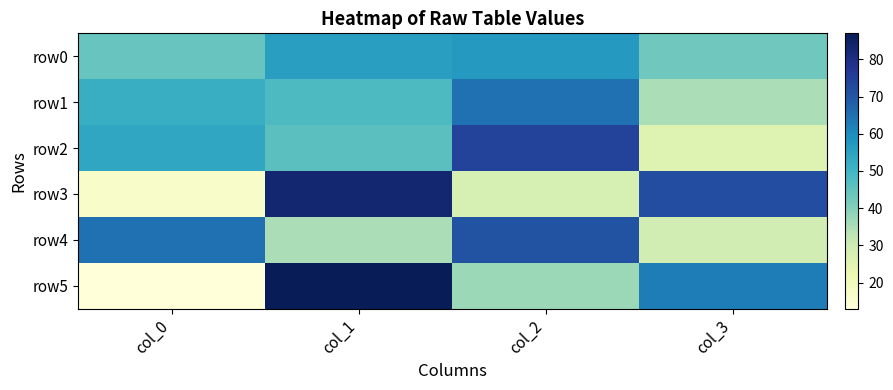

Is it true that row2 equals 1 at col_2?

False